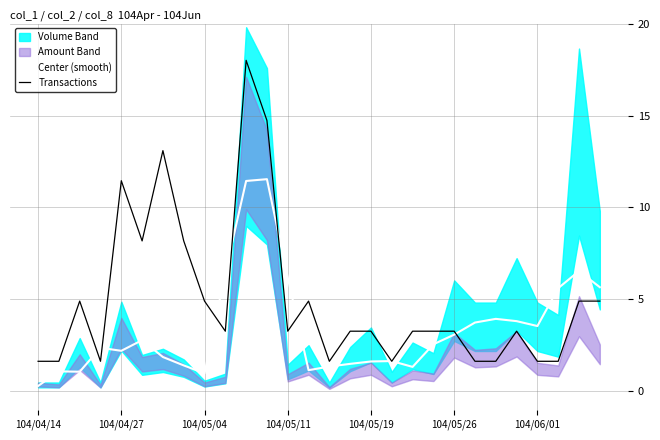

How many intersections are there between Center (smooth) and Transactions?

9